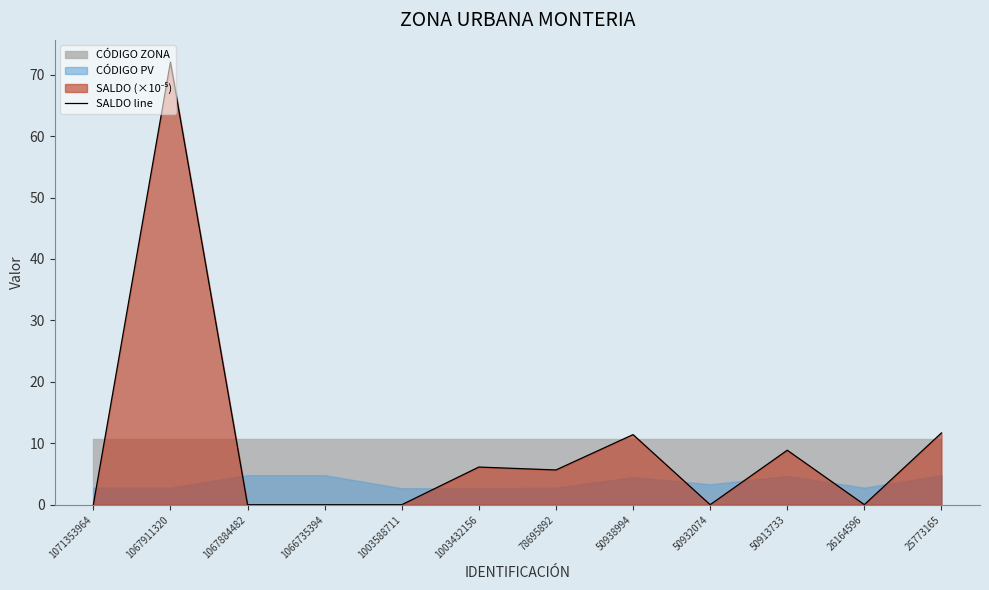

List the labels in order of value, largest first.

1067911320, 25773165, 50938994, 50913733, 1003432156, 78695892, 26164596, 50932074, 1066735394, 1067884482, 1071353964, 1003588711